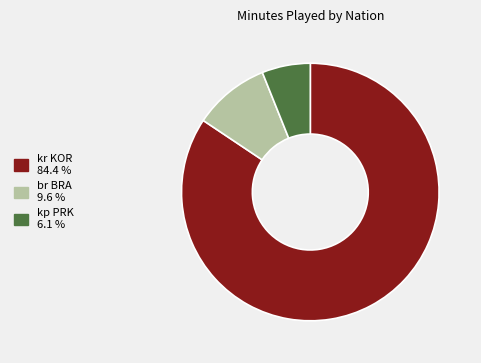

Which has a higher value, br BRA 9.6 % or kr KOR 84.4 %?

kr KOR 84.4 %